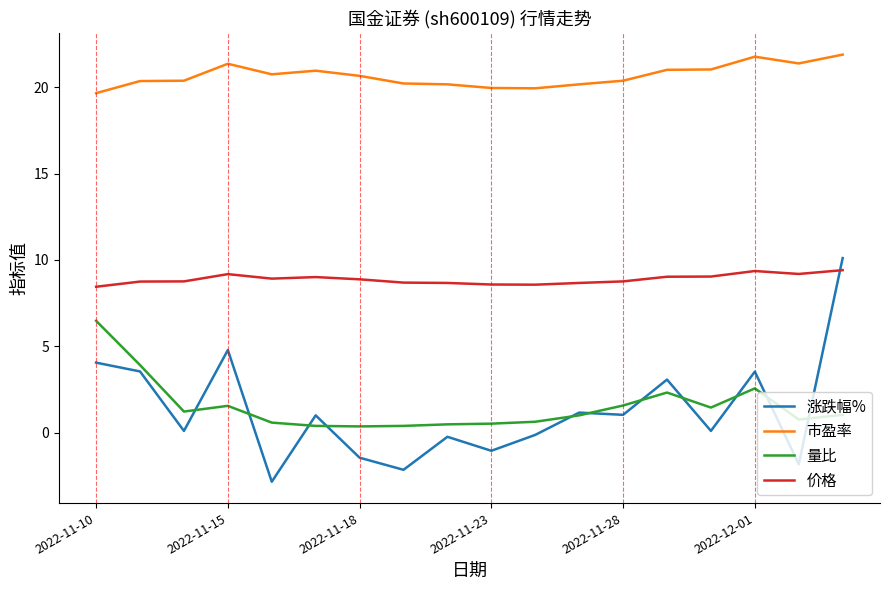

True or false: 量比 and 价格 intersect in this chart.

False